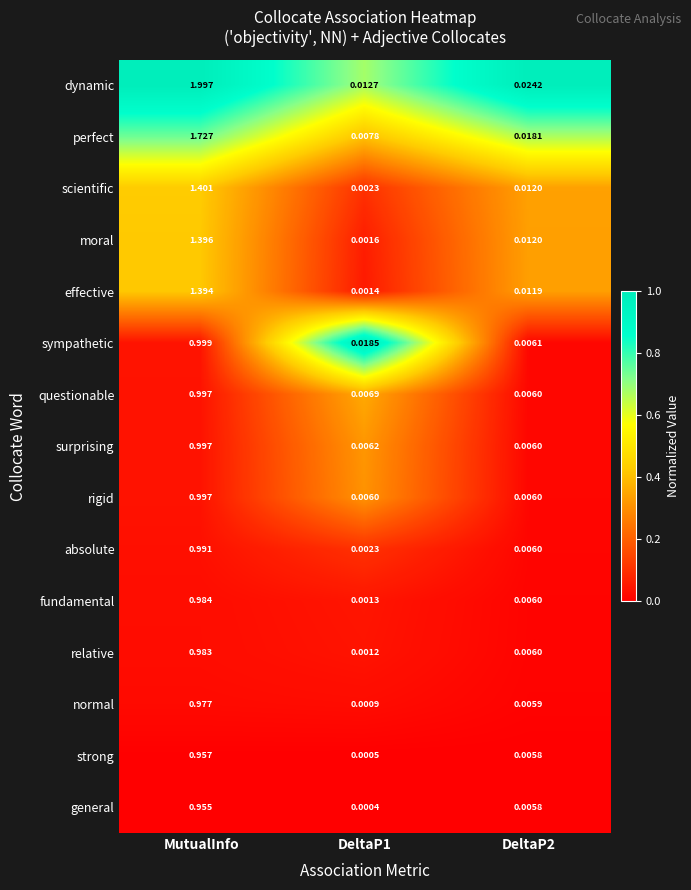

Between MutualInfo and DeltaP1, which series saw the biggest shift?

dynamic